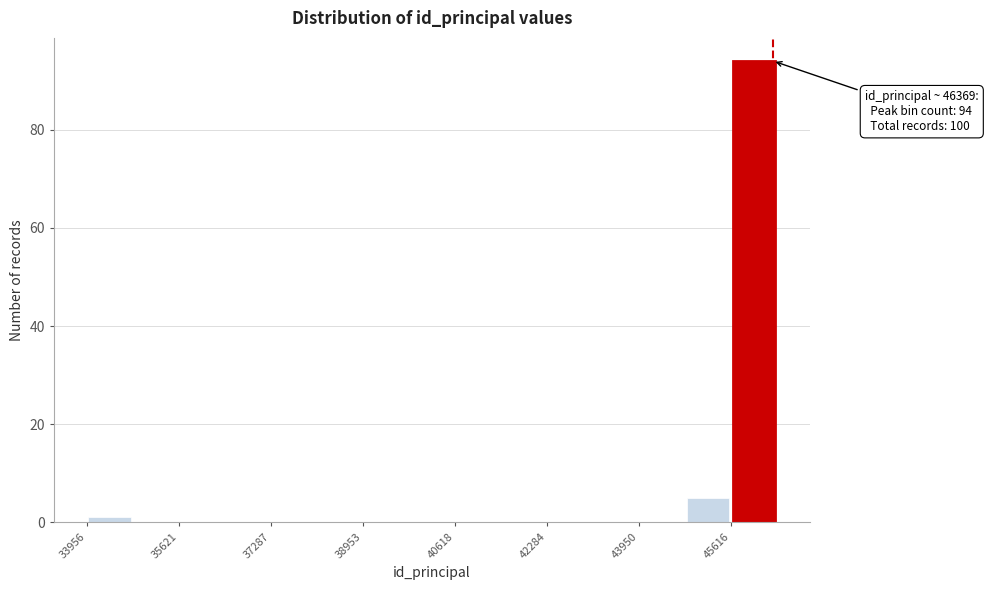

Which range on the x-axis has the tallest bar?

45600 to 46400